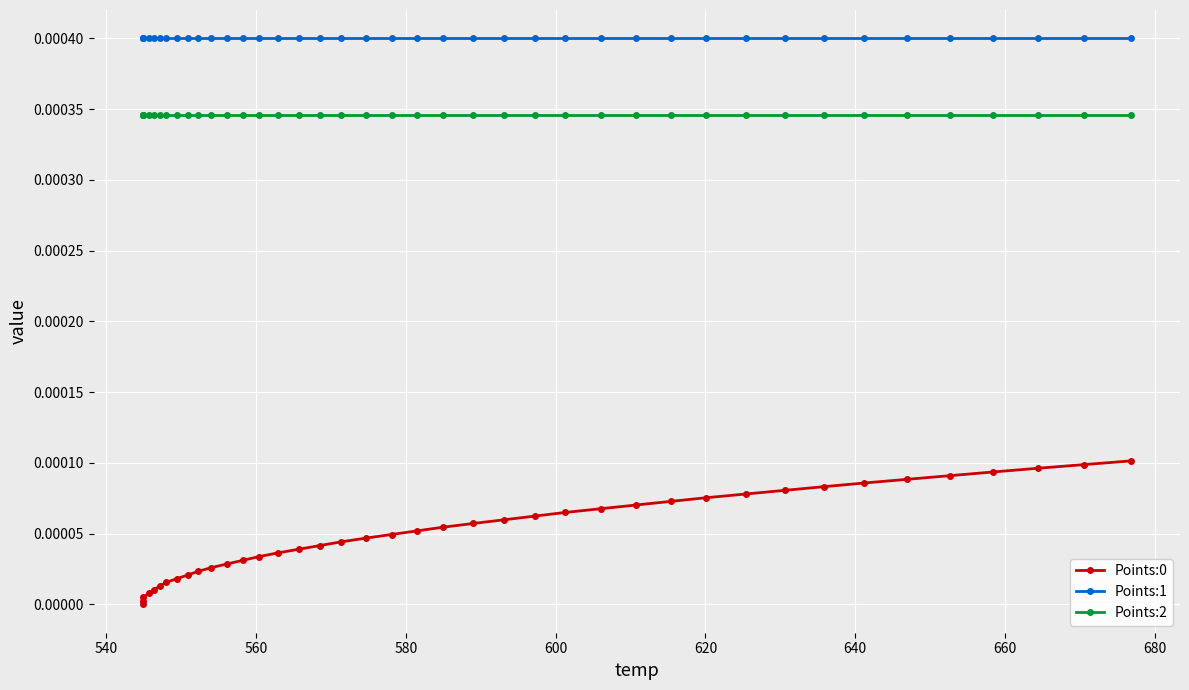

Reading left to right, extract all data points from this chart.

Points:0: 0.0	0.0	0.0	0.0	0.0	0.0	0.0	0.0	0.0	0.0	0.0	0.0	0.0	0.0	0.0	0.0	0.0	0.0	0.0	0.0	0.0	0.0	0.0	0.0	0.0	0.0	0.0	0.0	0.0	0.0	0.0	0.0	0.0	0.0	0.0	0.0	0.0	0.0	0.0	0.0
Points:1: 0.0	0.0	0.0	0.0	0.0	0.0	0.0	0.0	0.0	0.0	0.0	0.0	0.0	0.0	0.0	0.0	0.0	0.0	0.0	0.0	0.0	0.0	0.0	0.0	0.0	0.0	0.0	0.0	0.0	0.0	0.0	0.0	0.0	0.0	0.0	0.0	0.0	0.0	0.0	0.0
Points:2: 0.0	0.0	0.0	0.0	0.0	0.0	0.0	0.0	0.0	0.0	0.0	0.0	0.0	0.0	0.0	0.0	0.0	0.0	0.0	0.0	0.0	0.0	0.0	0.0	0.0	0.0	0.0	0.0	0.0	0.0	0.0	0.0	0.0	0.0	0.0	0.0	0.0	0.0	0.0	0.0